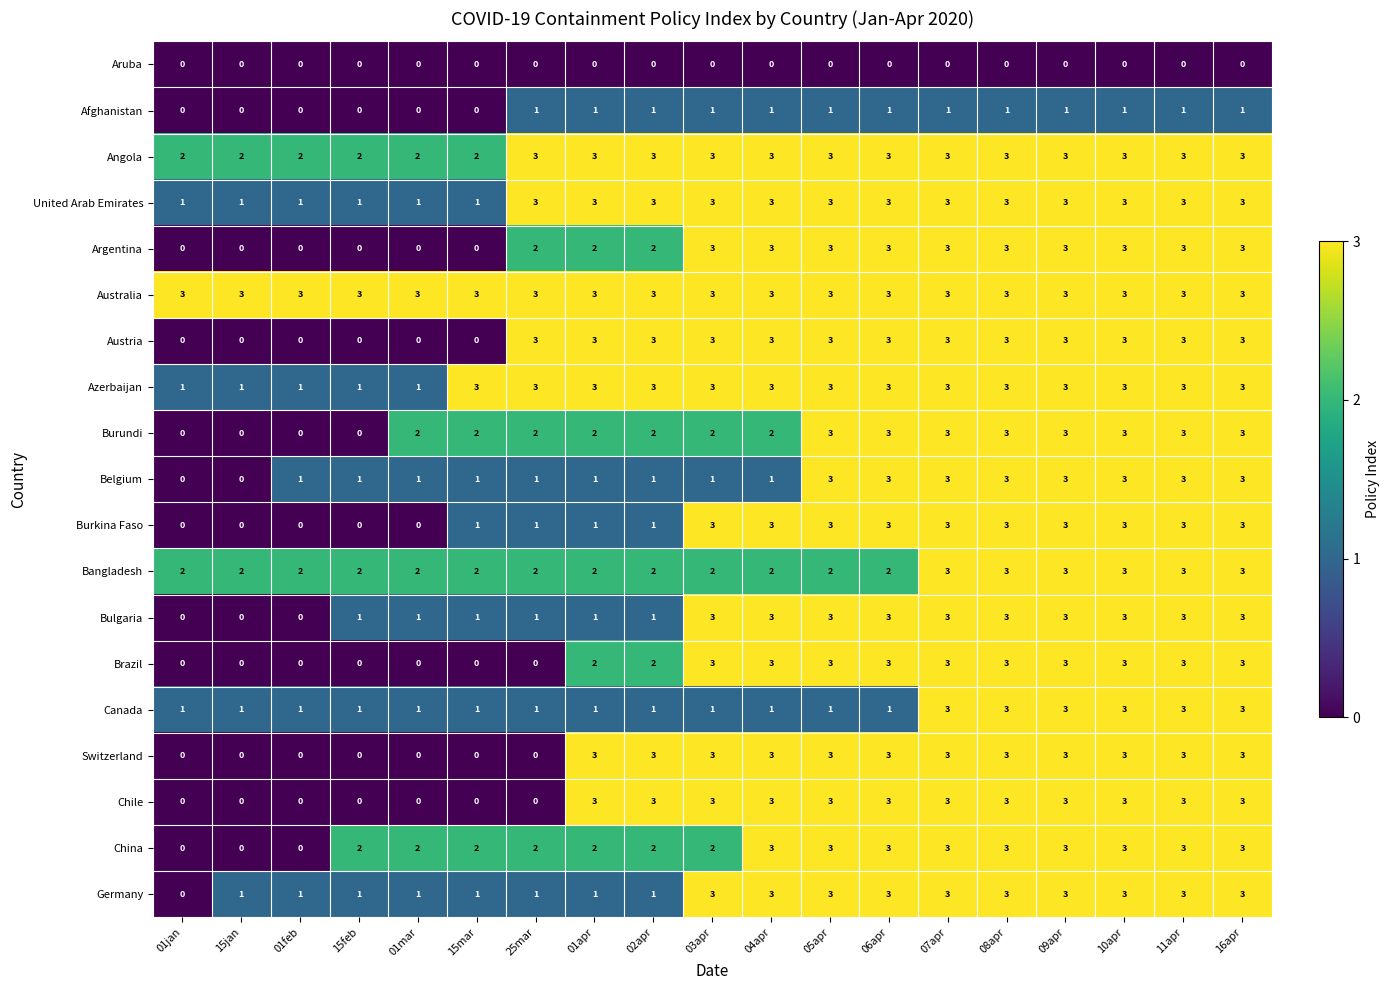

Is it true that Brazil equals 3 at 16apr?

True